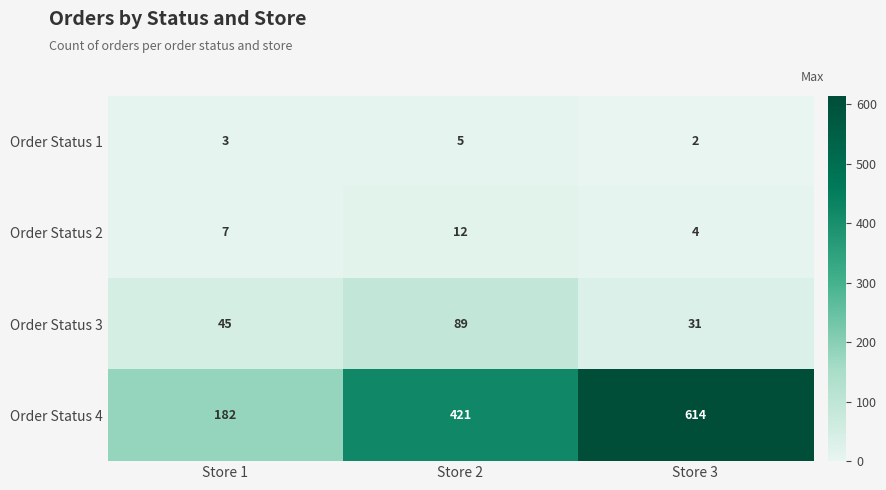

What is the difference between the highest and lowest values at Store 3?

612